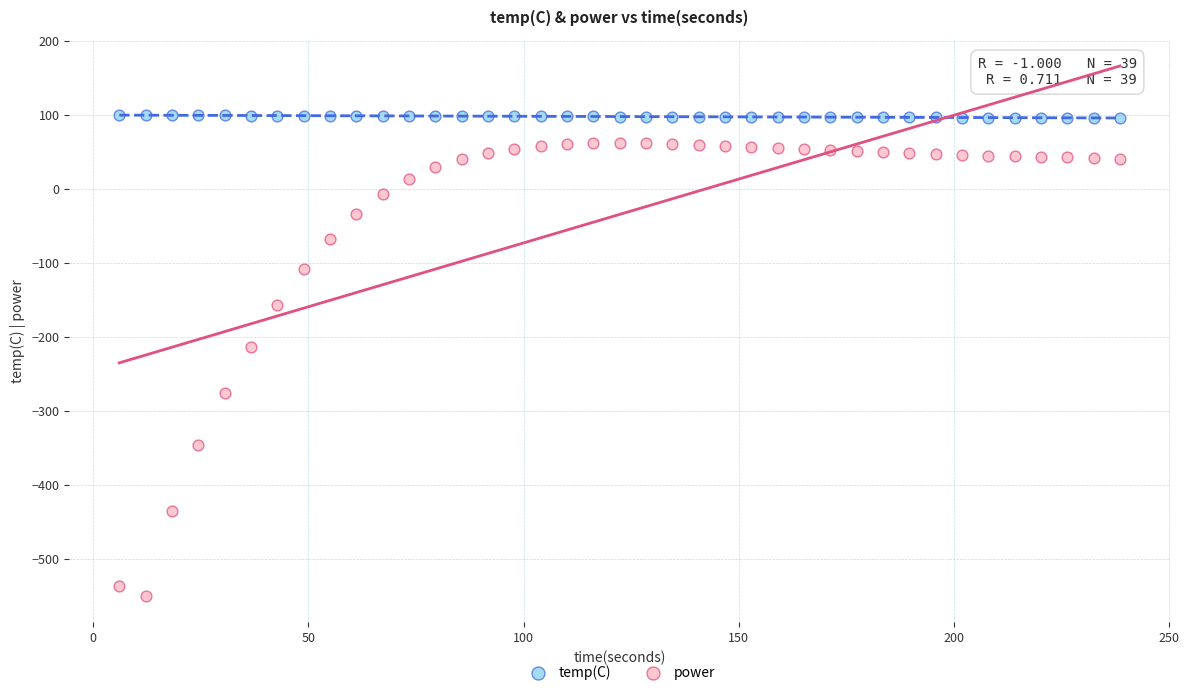

Which series has the largest Y range (max minus min)?

power